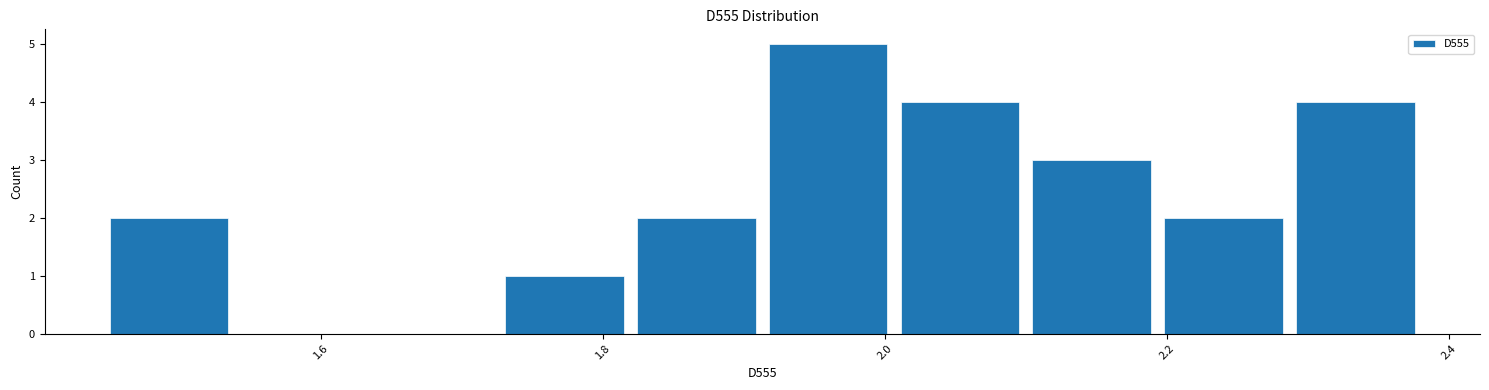

Reading left to right, transcribe this chart: for each bar, give the range it covers on the x-axis and its height. Neither the bar edges nor the heights are printed on the chart, so give them approximately, as read against the axes.

1.44 to 1.54: 2
1.54 to 1.64: 0
1.64 to 1.72: 0
1.72 to 1.82: 1
1.82 to 1.92: 2
1.92 to 2.00: 5
2.00 to 2.10: 4
2.10 to 2.20: 3
2.20 to 2.28: 2
2.28 to 2.38: 4